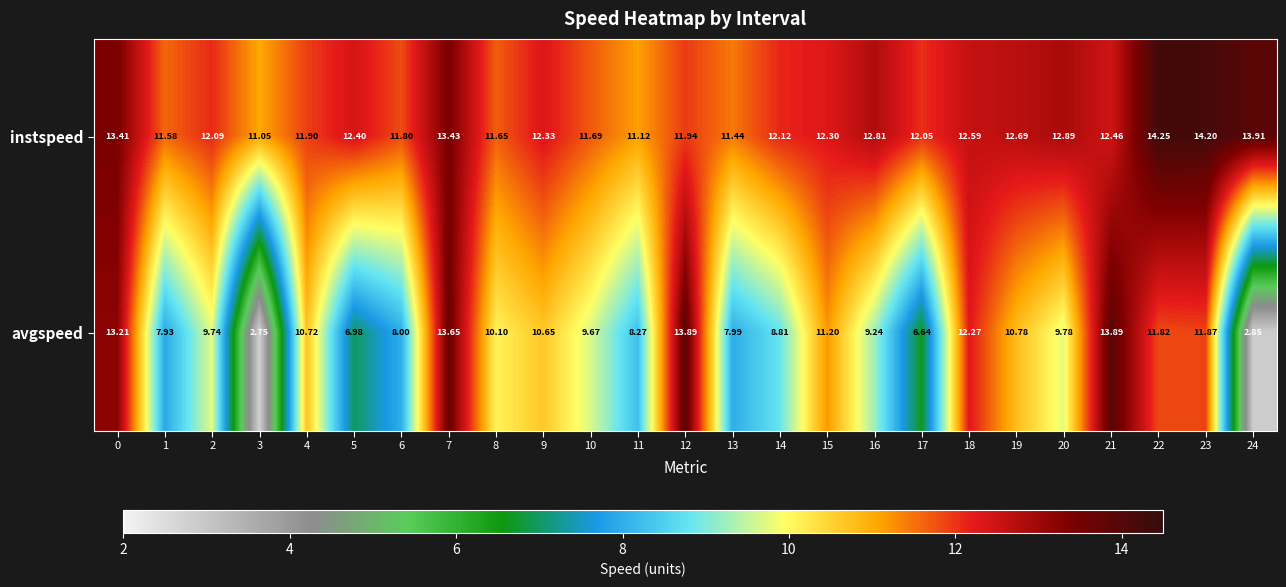

What is the total value across all series at 18?

24.9